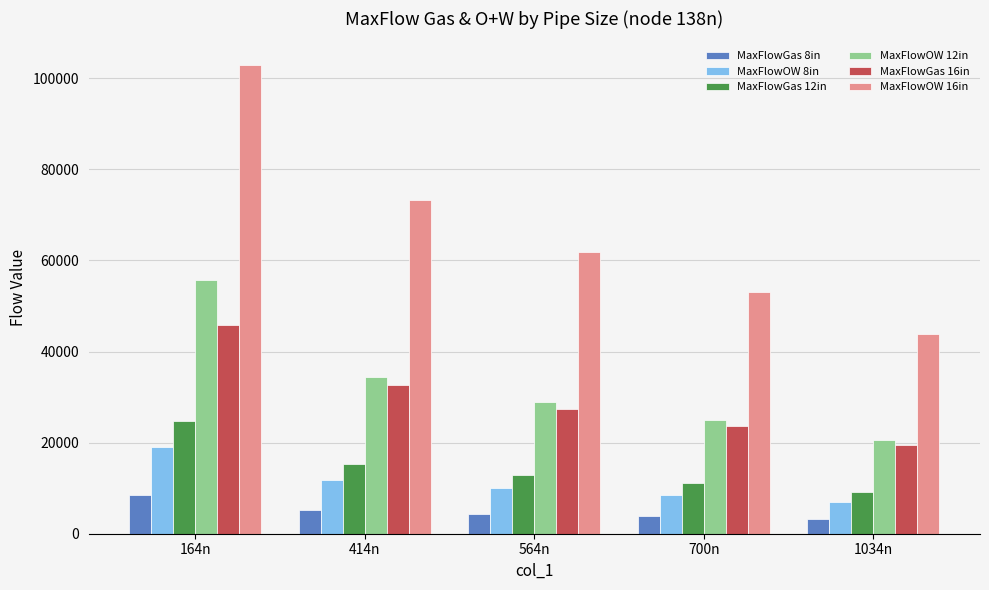

Read the MaxFlowOW 12in value at 414n.

34360.0